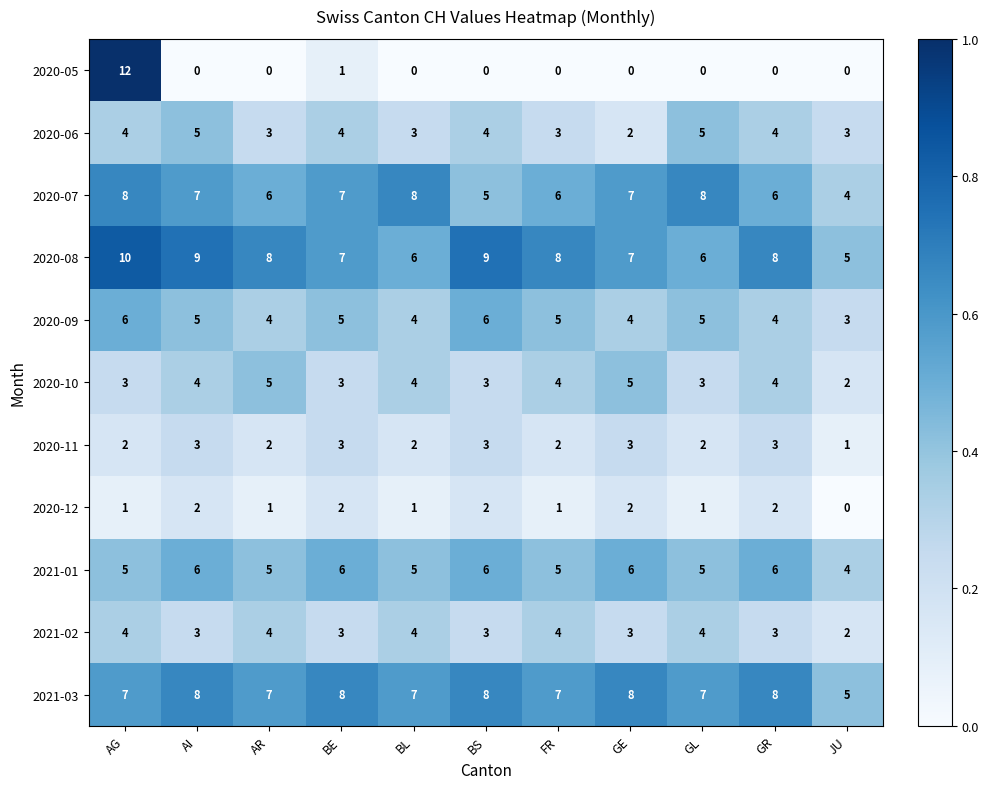

What is the approximate value of 2020-06 at BS?

4